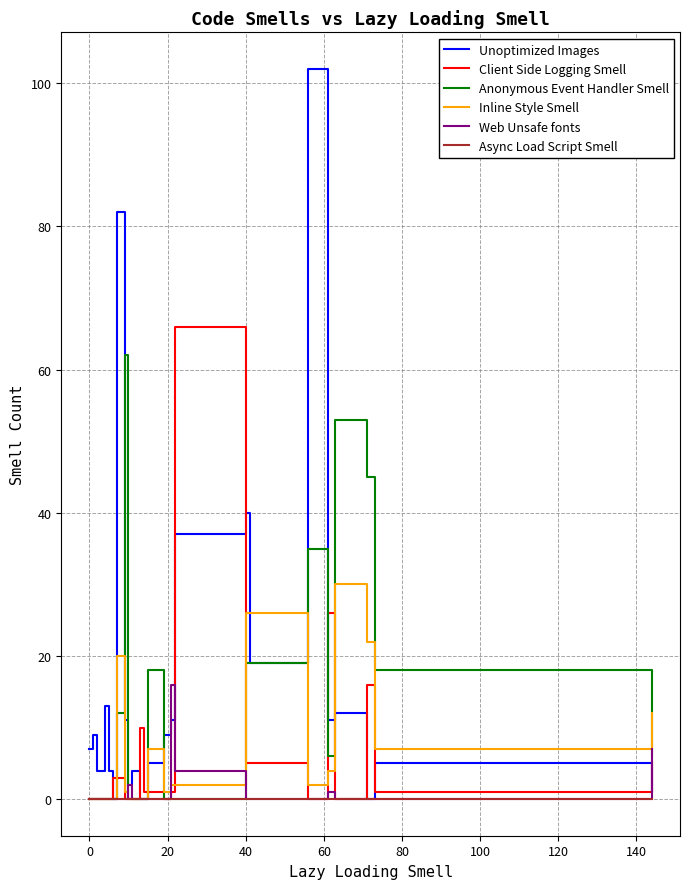

Does the chart have visible grid lines?

Yes